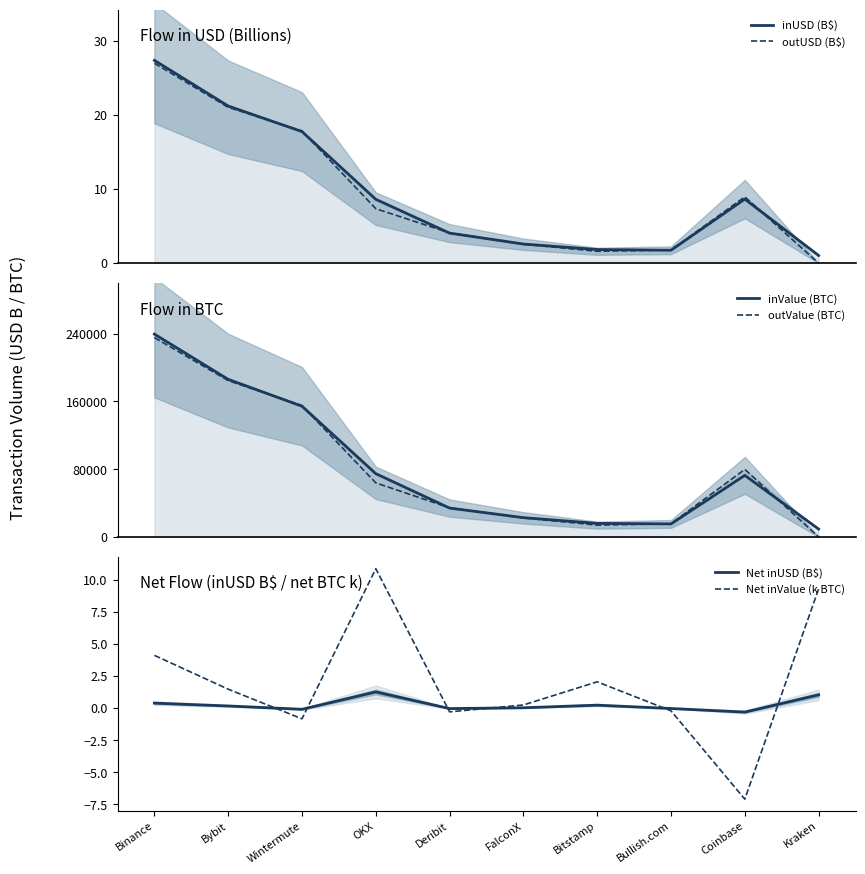

Reading right to left, what are all the values shown in this chart?

inUSD (B$): Kraken=1.0	Coinbase=8.6	Bullish.com=1.7	Bitstamp=1.8	FalconX=2.6	Deribit=4.1	OKX=8.6	Wintermute=17.7	Bybit=21.2	Binance=27.4
outUSD (B$): Kraken=0.0	Coinbase=8.9	Bullish.com=1.8	Bitstamp=1.6	FalconX=2.6	Deribit=4.1	OKX=7.3	Wintermute=17.8	Bybit=21.0	Binance=27.0
inValue (BTC): Kraken=9291.1	Coinbase=72714.2	Bullish.com=15345.7	Bitstamp=15972.3	FalconX=22736.7	Deribit=34067.9	OKX=74722.9	Wintermute=154393.5	Bybit=186157.3	Binance=239593.8
outValue (BTC): Kraken=0.0	Coinbase=79807.9	Bullish.com=15555.4	Bitstamp=13919.8	FalconX=22489.5	Deribit=34358.7	OKX=63855.3	Wintermute=155224.7	Bybit=184680.2	Binance=235481.0
Net inUSD (B$): Kraken=1.0	Coinbase=-0.3	Bullish.com=-0.0	Bitstamp=0.2	FalconX=0.0	Deribit=-0.0	OKX=1.3	Wintermute=-0.1	Bybit=0.2	Binance=0.4
Net inValue (k BTC): Kraken=9.3	Coinbase=-7.1	Bullish.com=-0.2	Bitstamp=2.1	FalconX=0.2	Deribit=-0.3	OKX=10.9	Wintermute=-0.8	Bybit=1.5	Binance=4.1